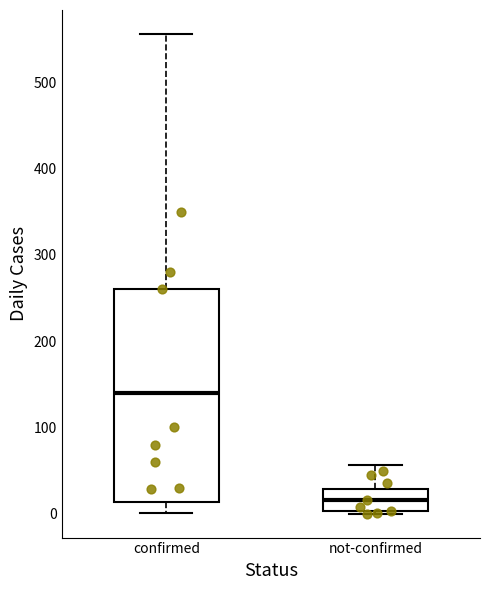

Where is the upper edge of the box for confirmed on the y-axis? The values are not printed on the chart, so give them approximately, as read against the axis.

260